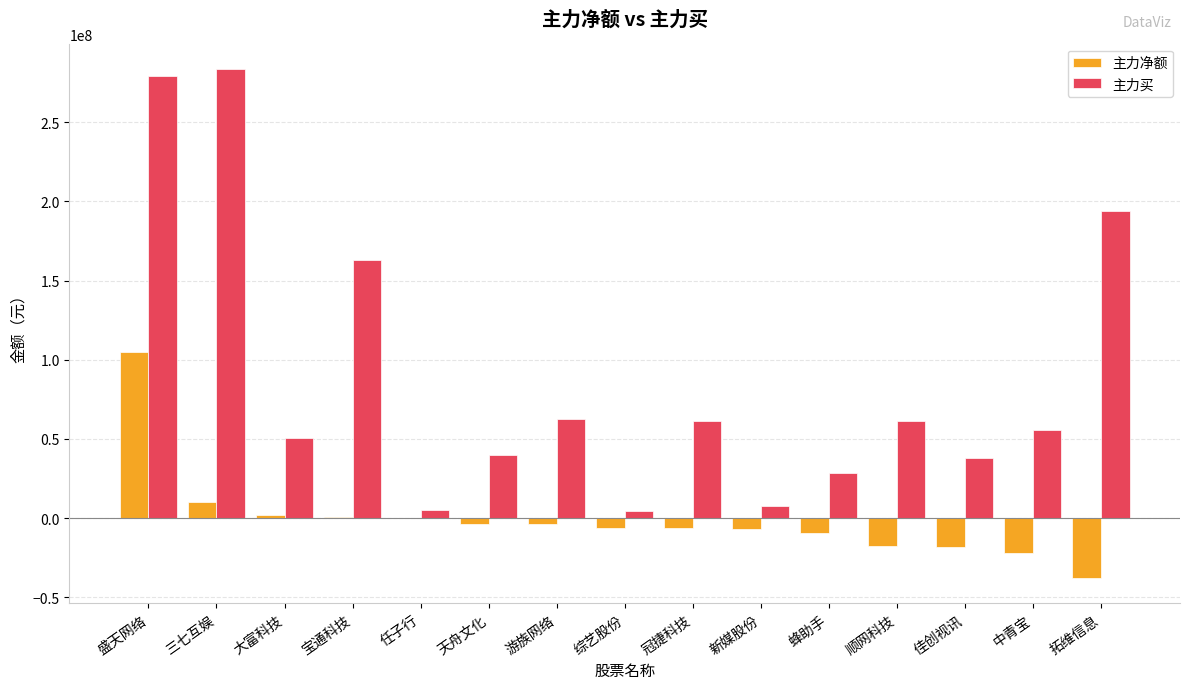

Where does the 主力净额 series first go above -6034732?

盛天网络